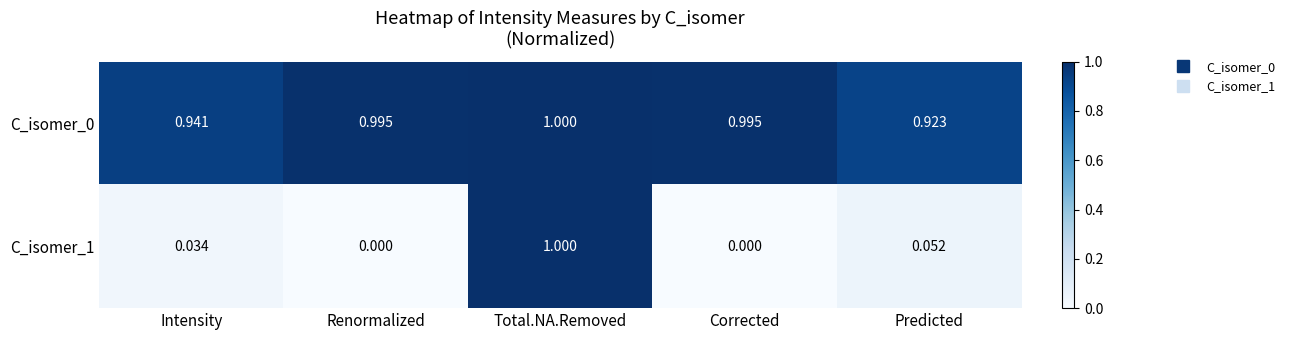

At which category is the sum across all series the highest?

Total.NA.Removed